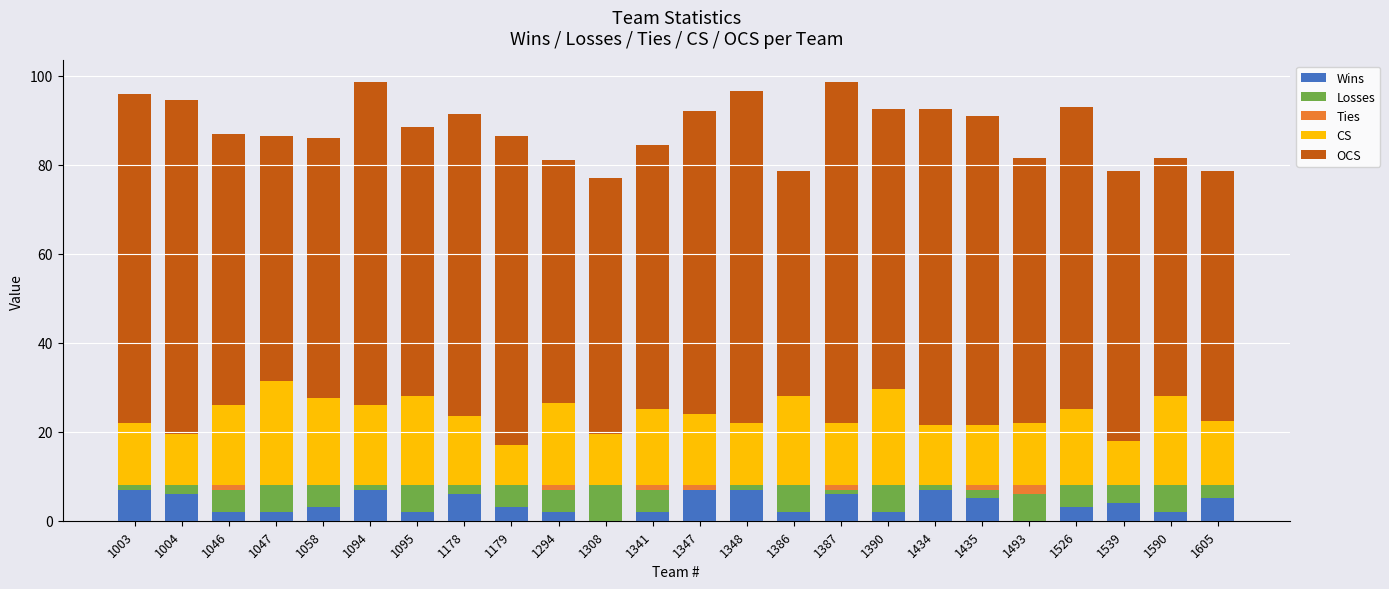

What is the total value across all series at 1058?

86.0